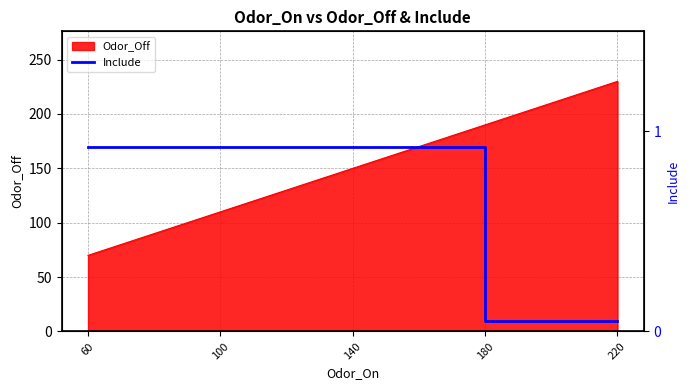

What is the smallest value displayed?

10